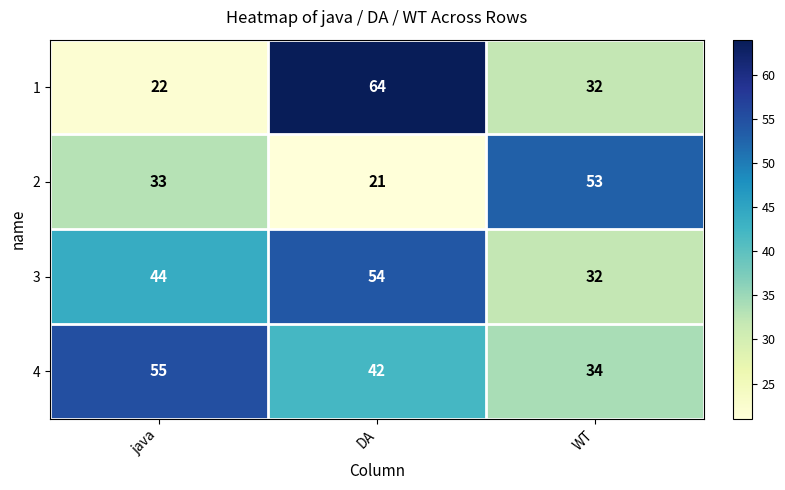

What is the difference between the maximum and second lowest values in the 4 series?

13